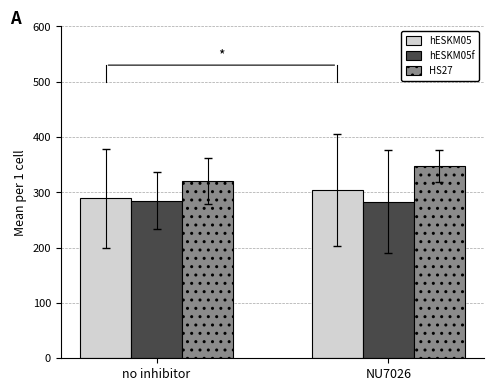

What is the value of the hESKM05f bar at the 2nd from the left?

283.4